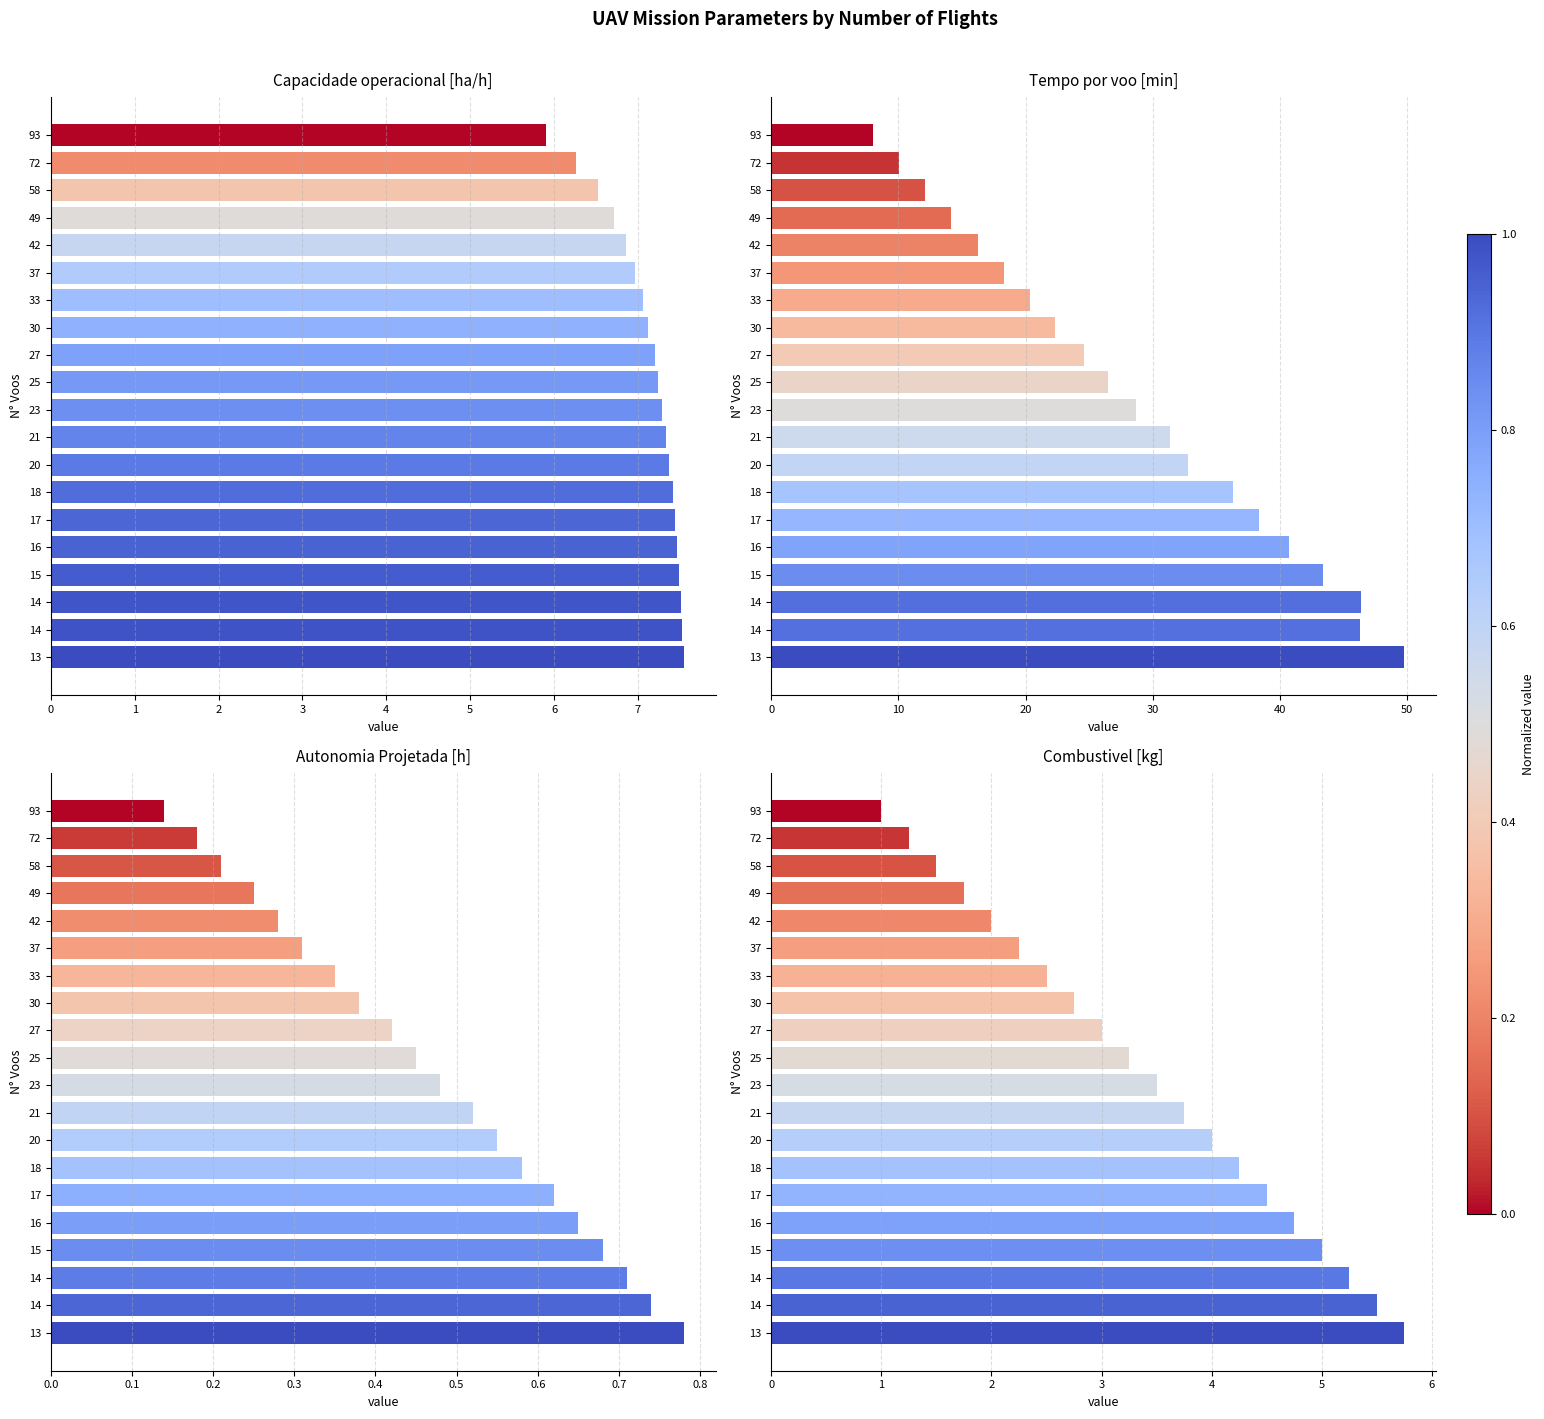

What is the spread (max minus min) of values at 58?

11.9